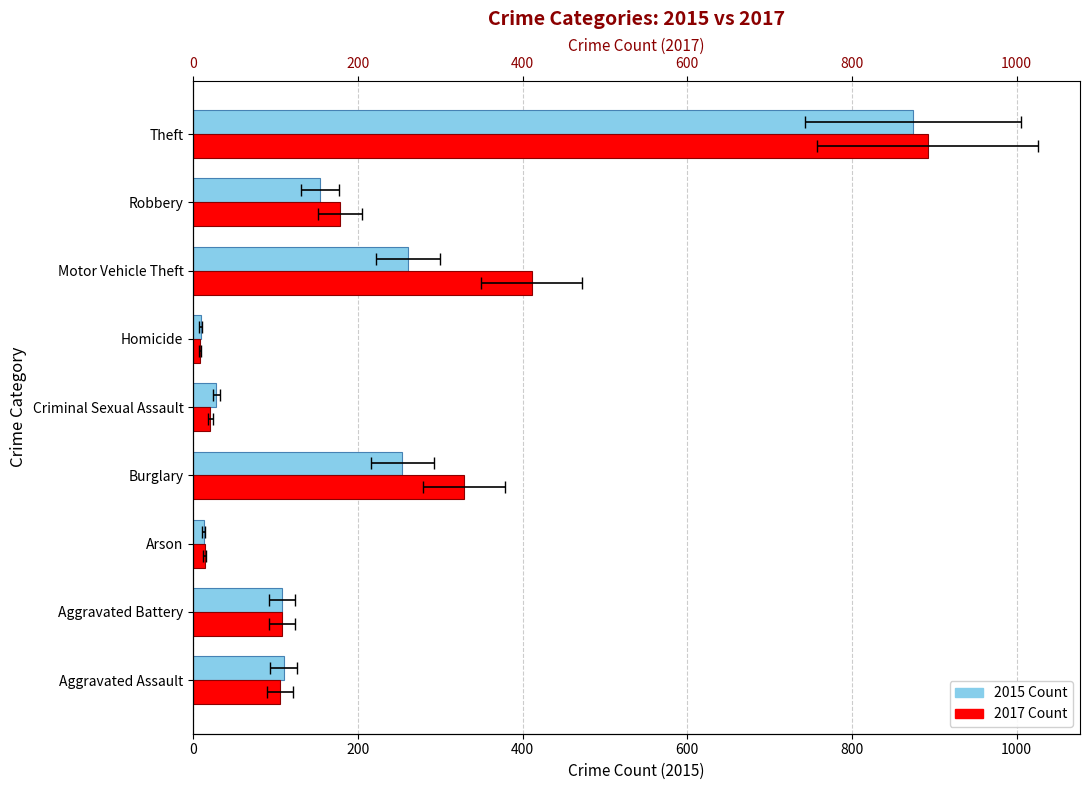

Rank the categories by 2017 value from highest to lowest.

Theft, Motor Vehicle Theft, Burglary, Robbery, Aggravated Battery, Aggravated Assault, Criminal Sexual Assault, Arson, Homicide